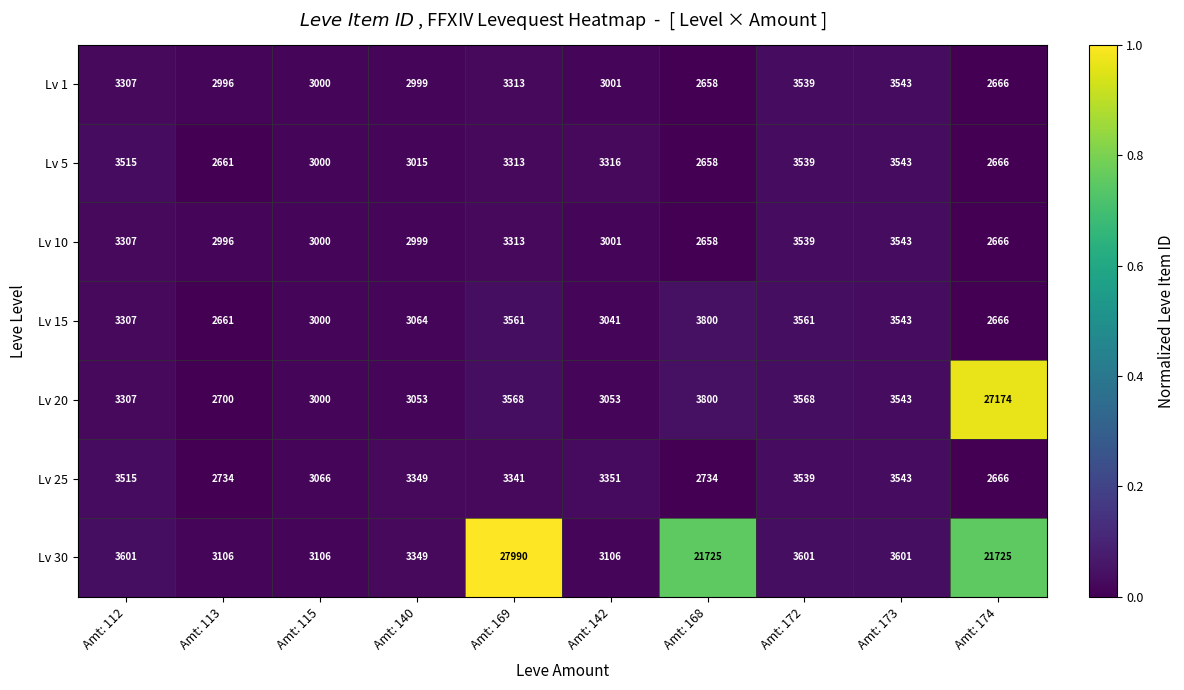

How many series are shown in this chart?

7